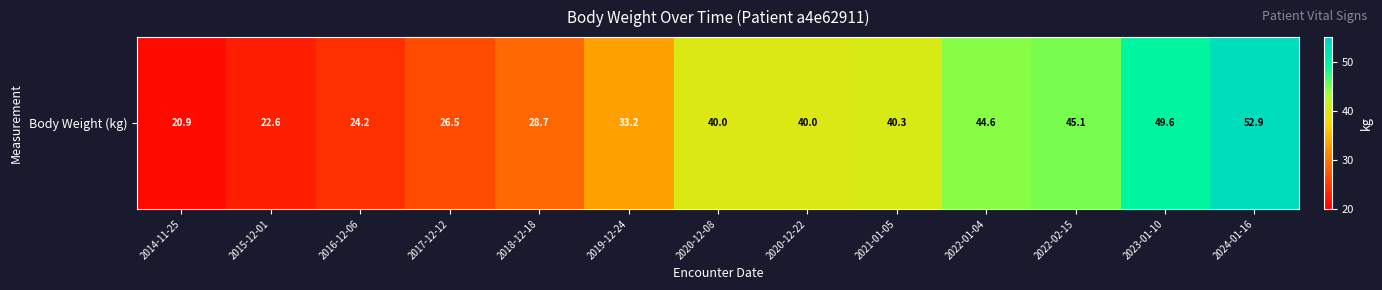

The chart shows a value of 63.5 at 2022-02-15. True or false?

False